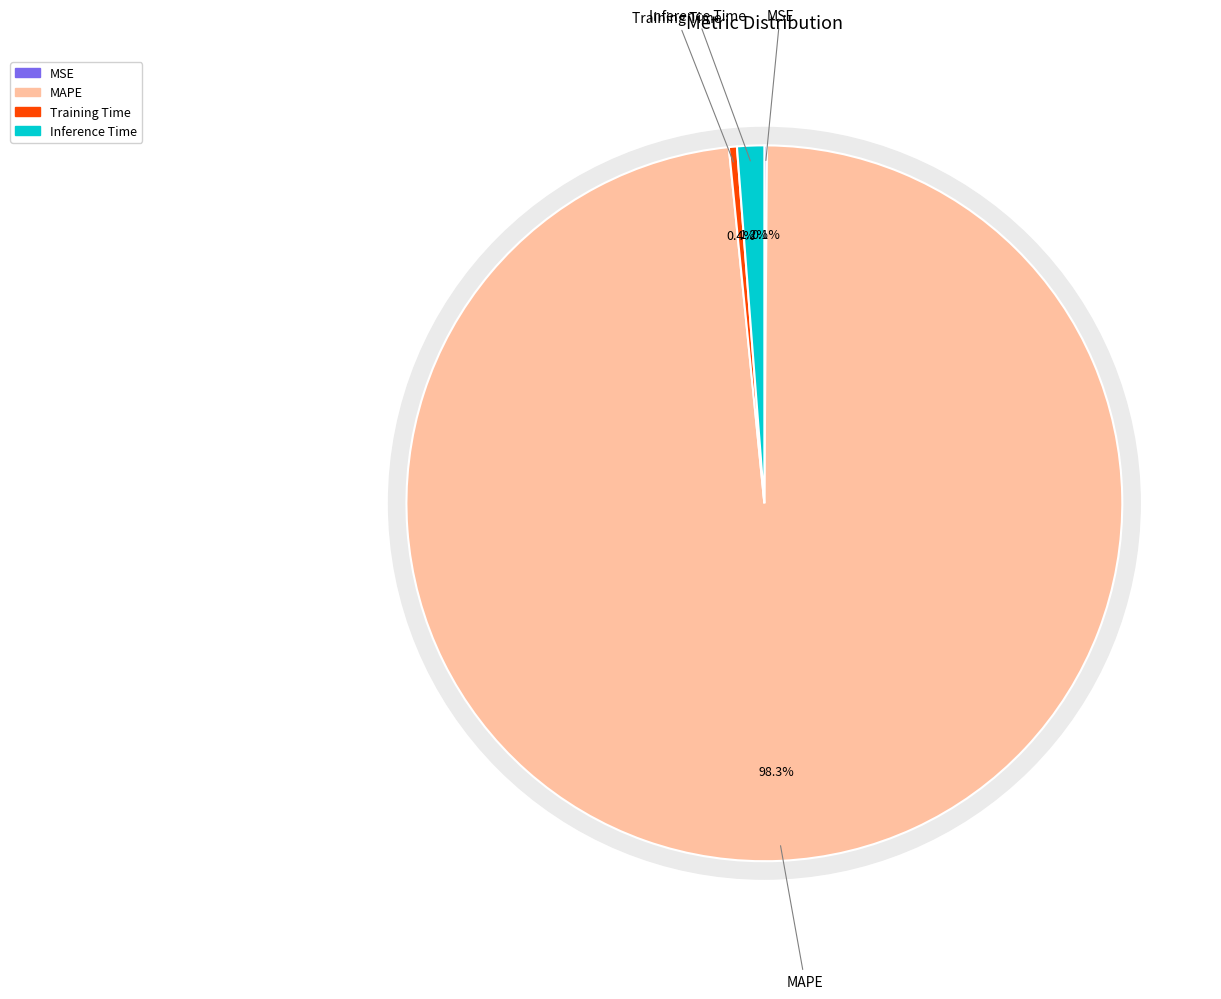

Do Training Time and MAPE together represent more than half of the pie?

Yes